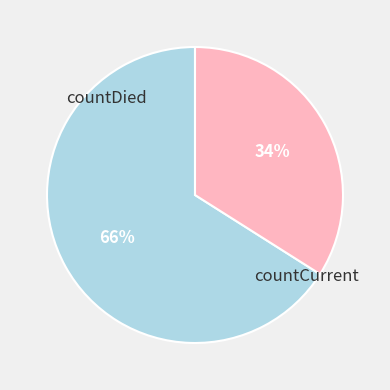

Which has a higher value, countDied or countCurrent?

countDied